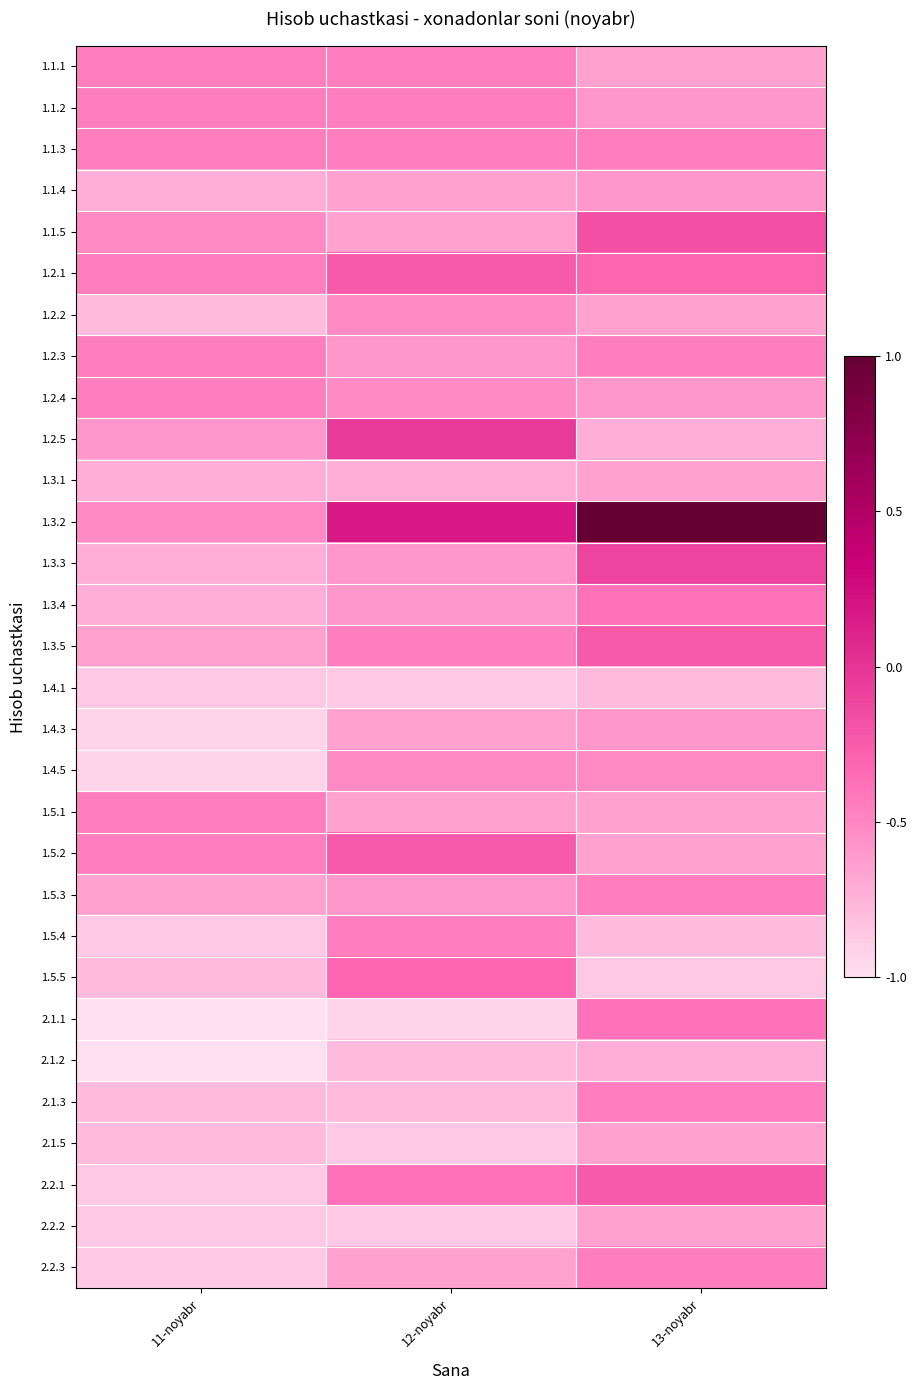

How many distinct data groups are displayed?

30